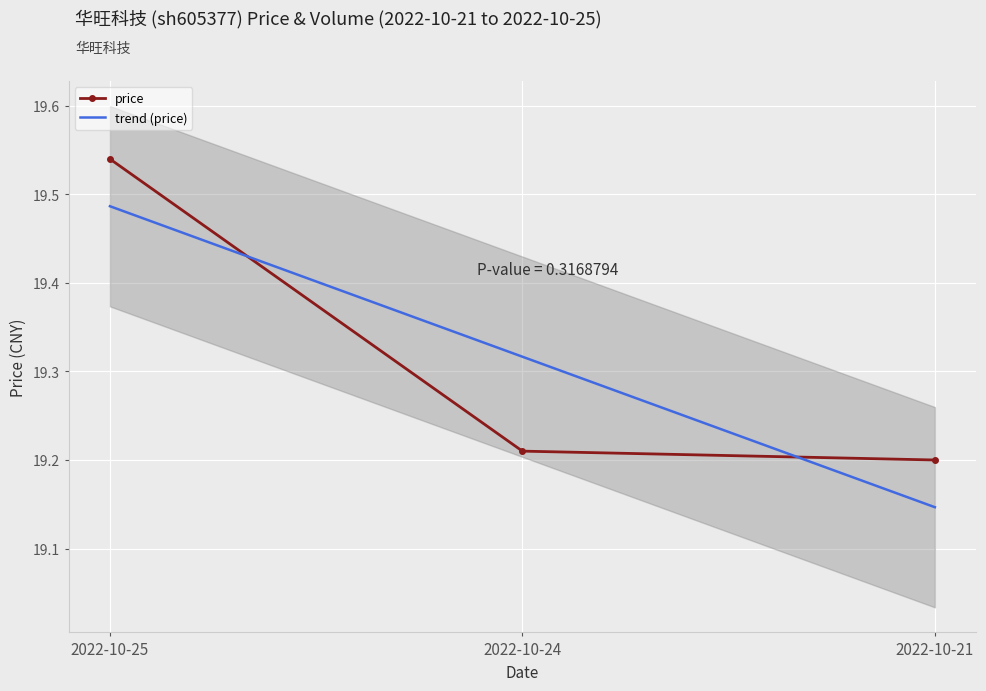

What are all the series names shown in the legend?

price, trend (price)